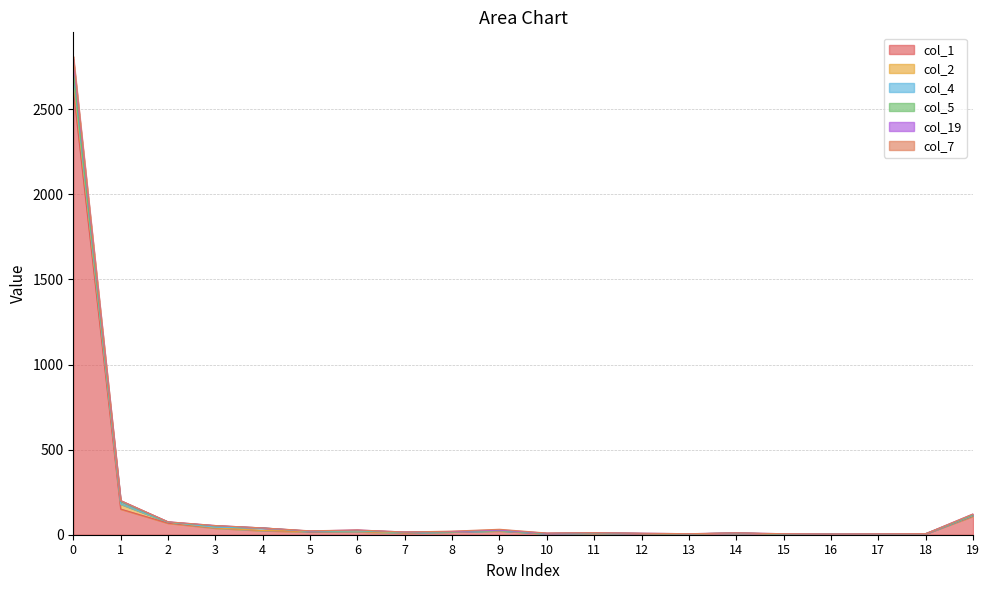

At 8, list the series in order from largest to smallest.

col_1, col_19, col_7, col_2, col_4, col_5